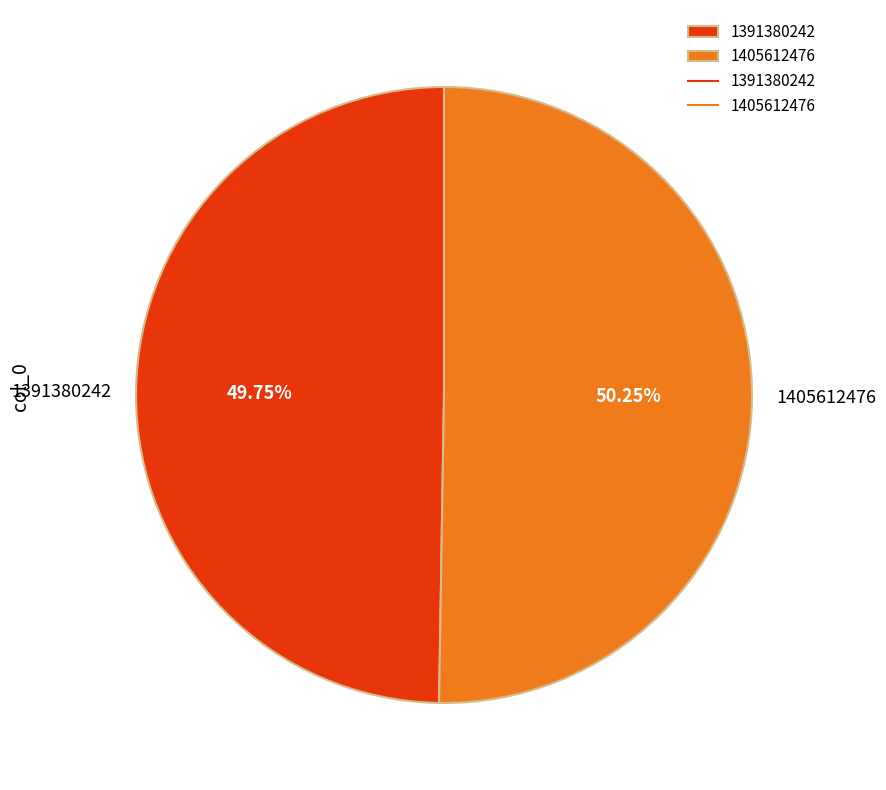

Between 1405612476 and 1391380242, which is larger?

1405612476